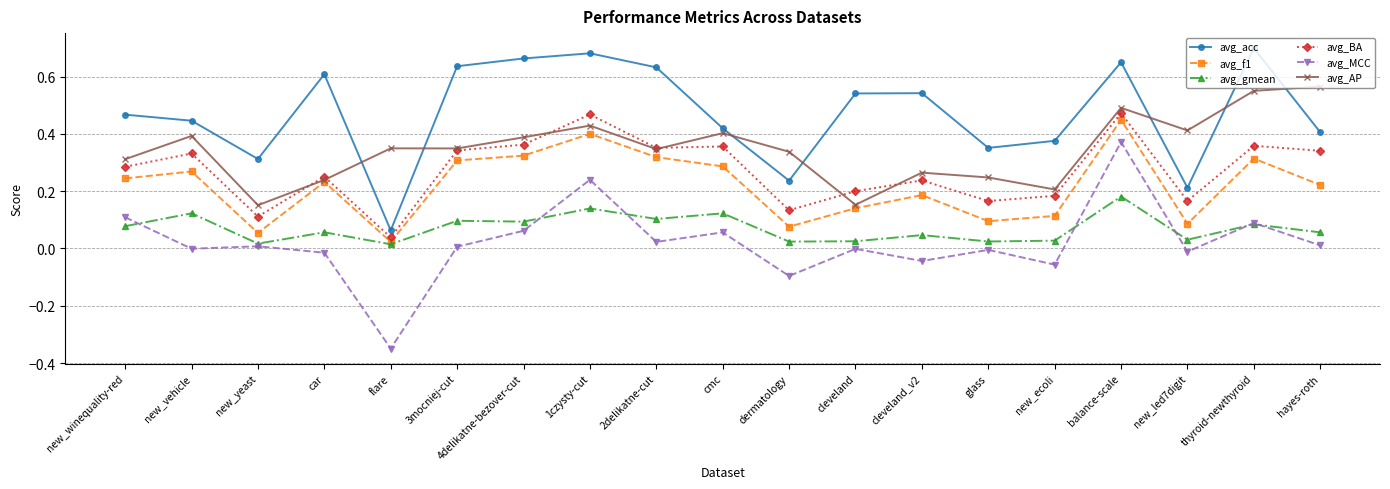

Is it true that avg_acc equals 0.1 at glass?

False